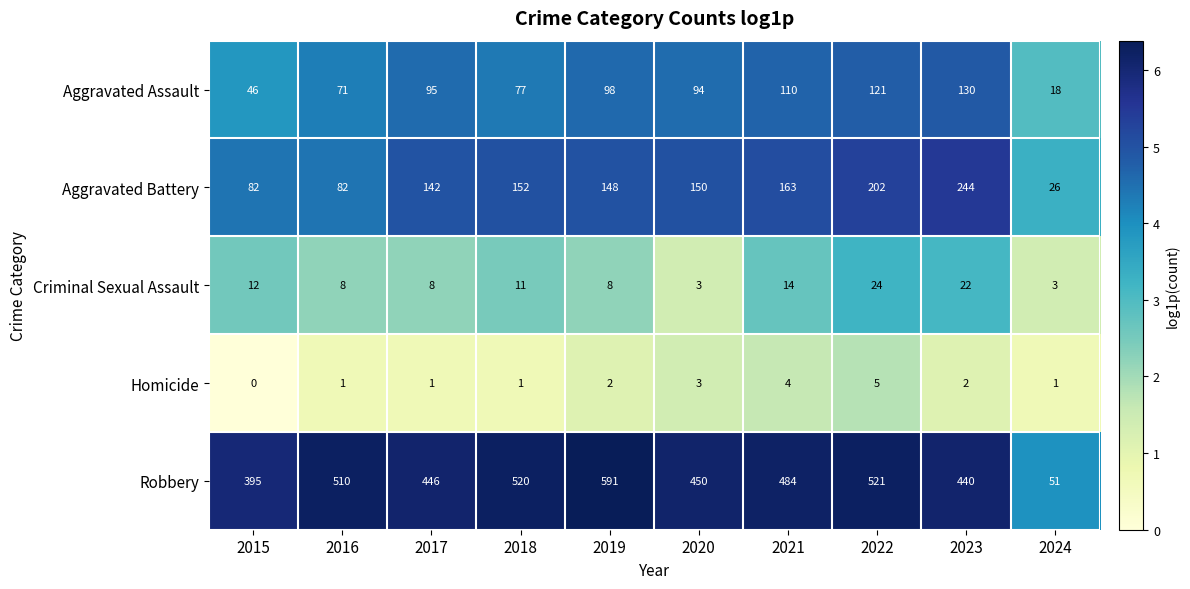

What value does the Homicide series have at 2021?

4